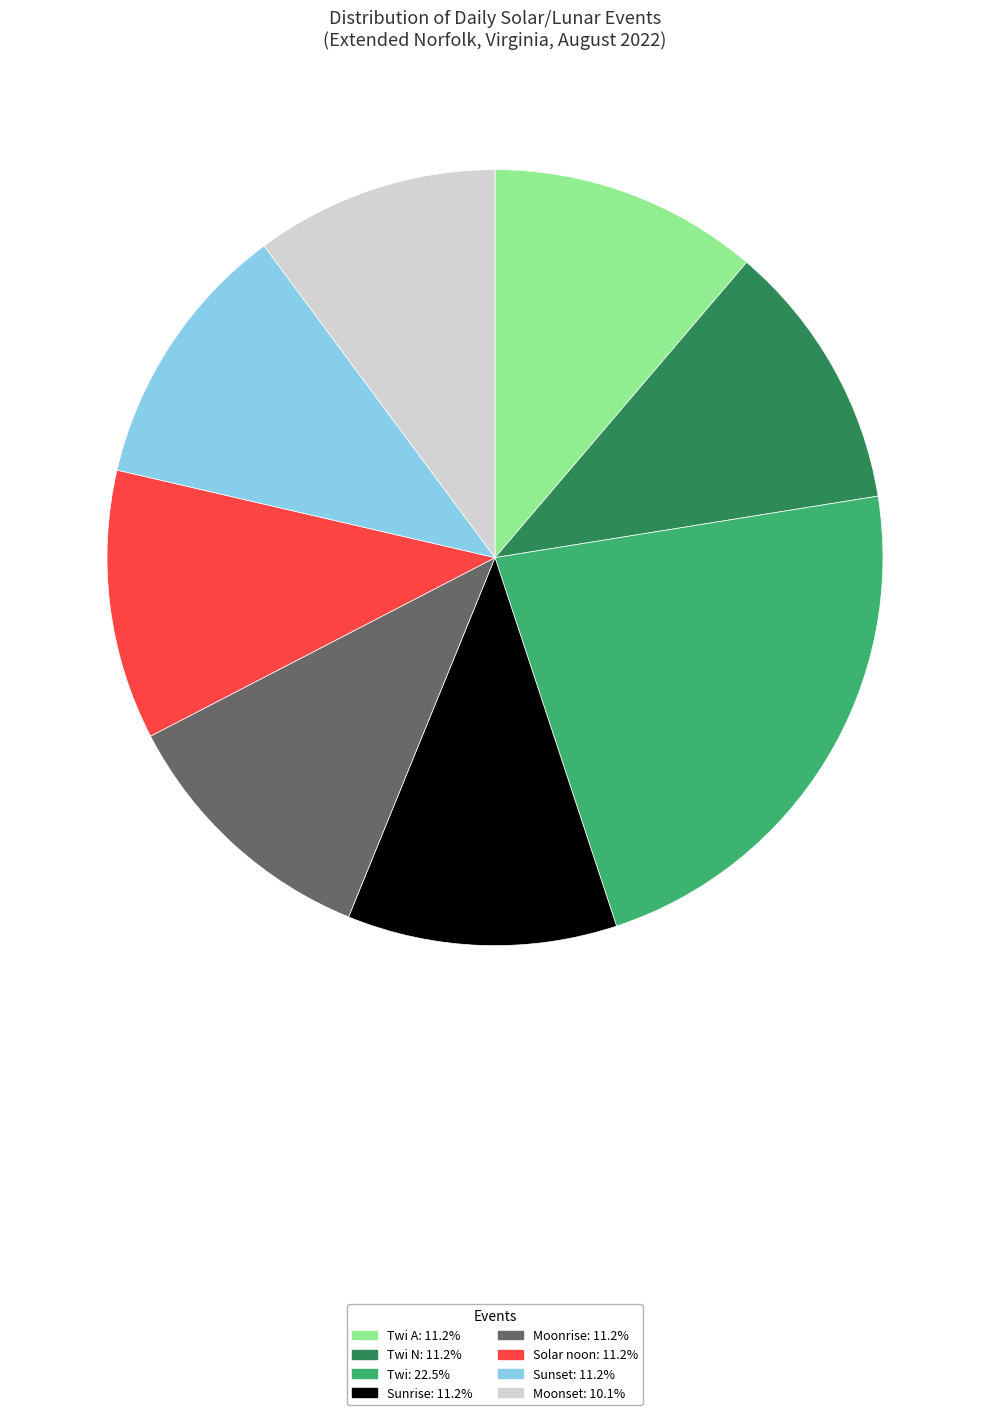

Is there any slice that represents more than half of the pie?

No